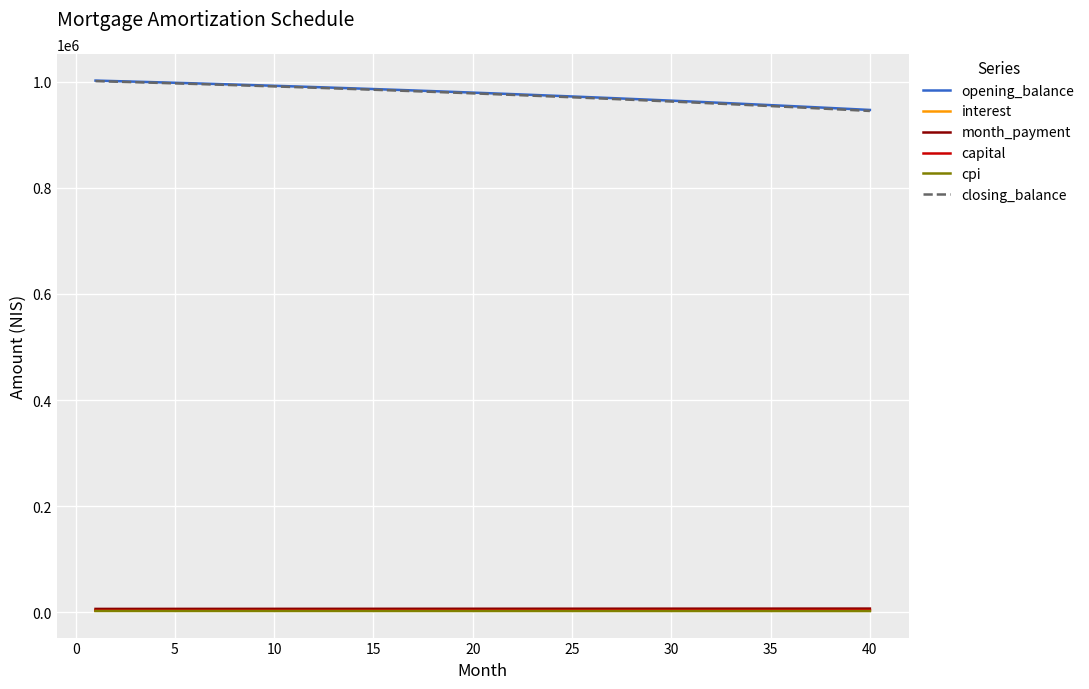

Does the chart have visible grid lines?

Yes